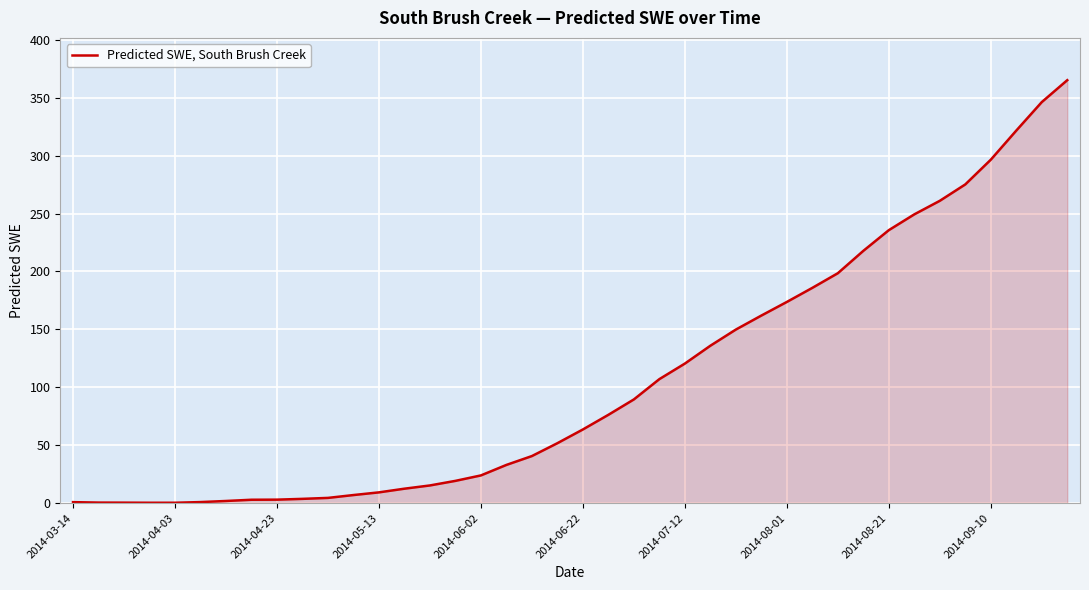

What is the greatest value displayed?

365.1